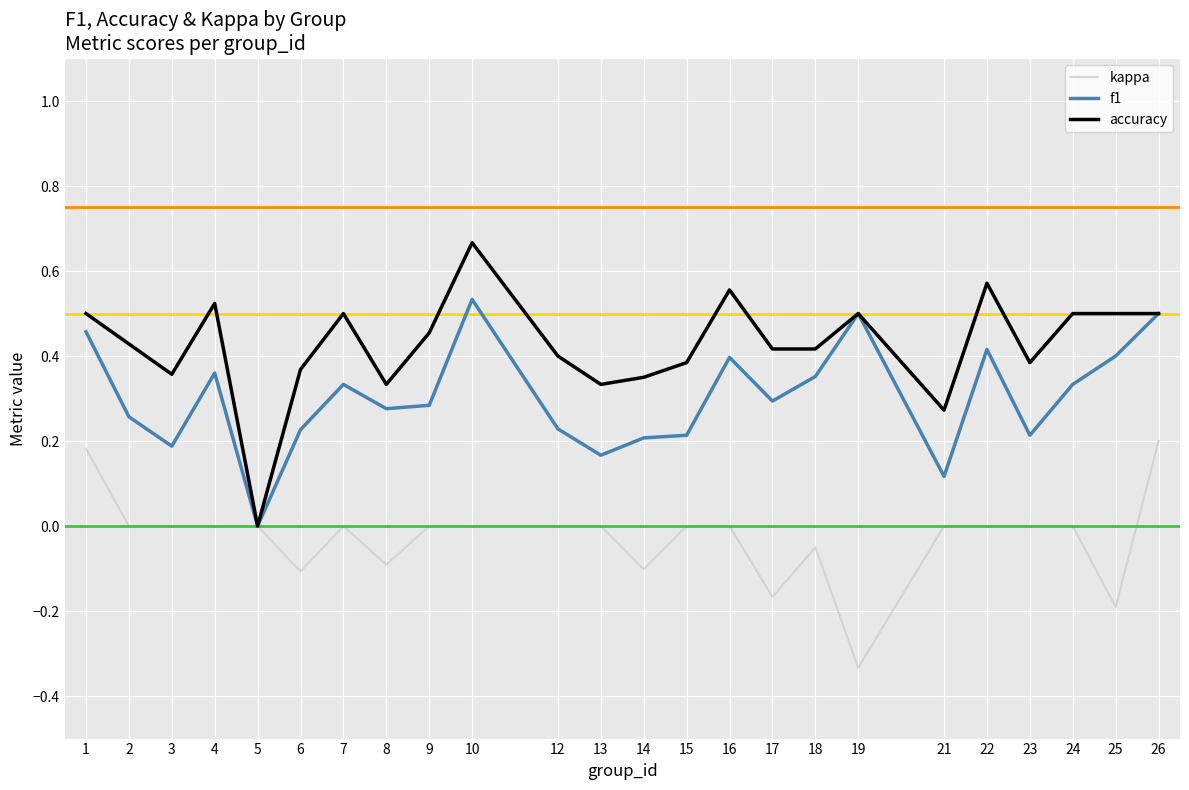

How many lines are shown in the chart?

3